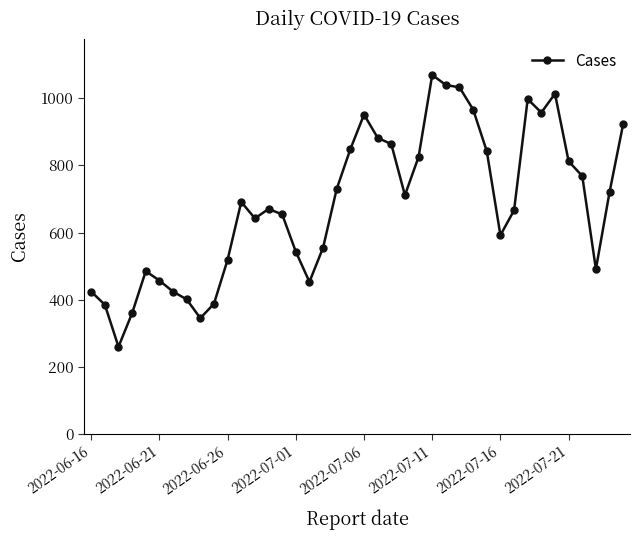

What is the smallest value displayed?

260